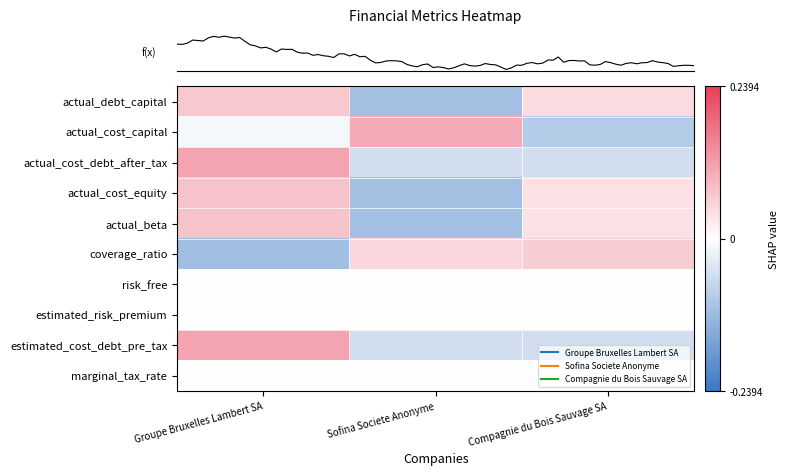

Reading left to right, extract all data points from this chart.

row_0: 0.1	-0.1	0.0
row_1: -0.0	0.1	-0.1
row_2: 0.1	-0.1	-0.1
row_3: 0.1	-0.1	0.0
row_4: 0.1	-0.1	0.0
row_5: -0.1	0.1	0.1
row_6: 0.0	0.0	0.0
row_7: 0.0	0.0	0.0
row_8: 0.1	-0.1	-0.1
row_9: 0.0	0.0	0.0